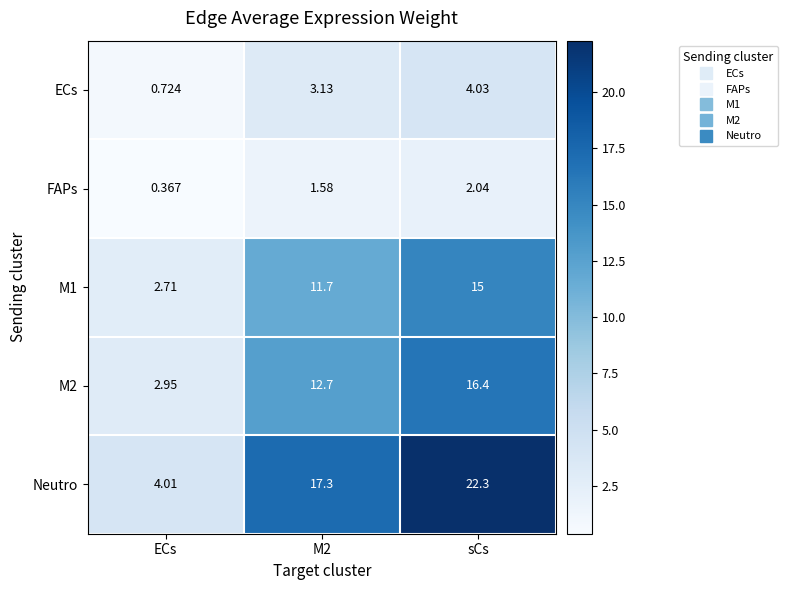

Which series has the widest spread of values?

Neutro